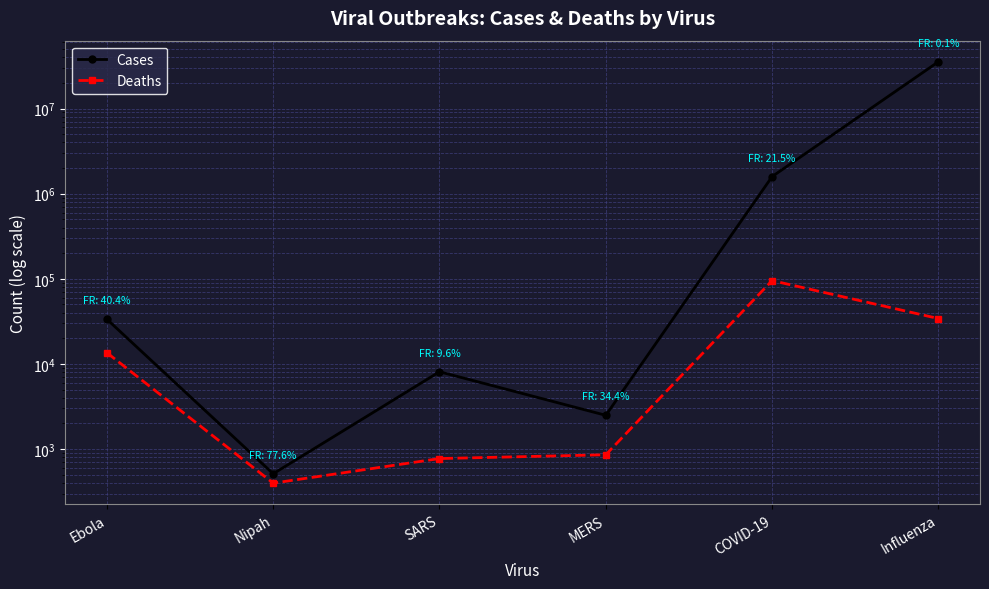

At which label does Deaths reach its peak?

COVID-19